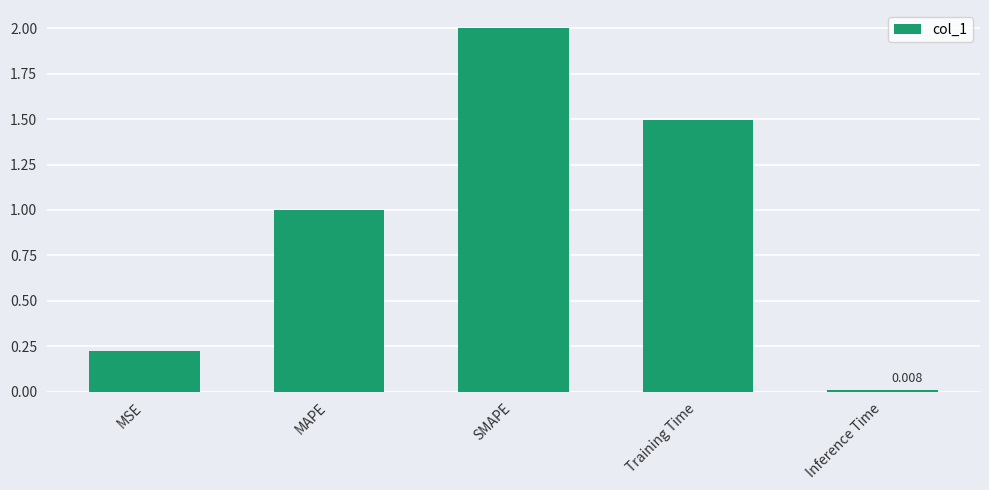

What is the average value?

0.9